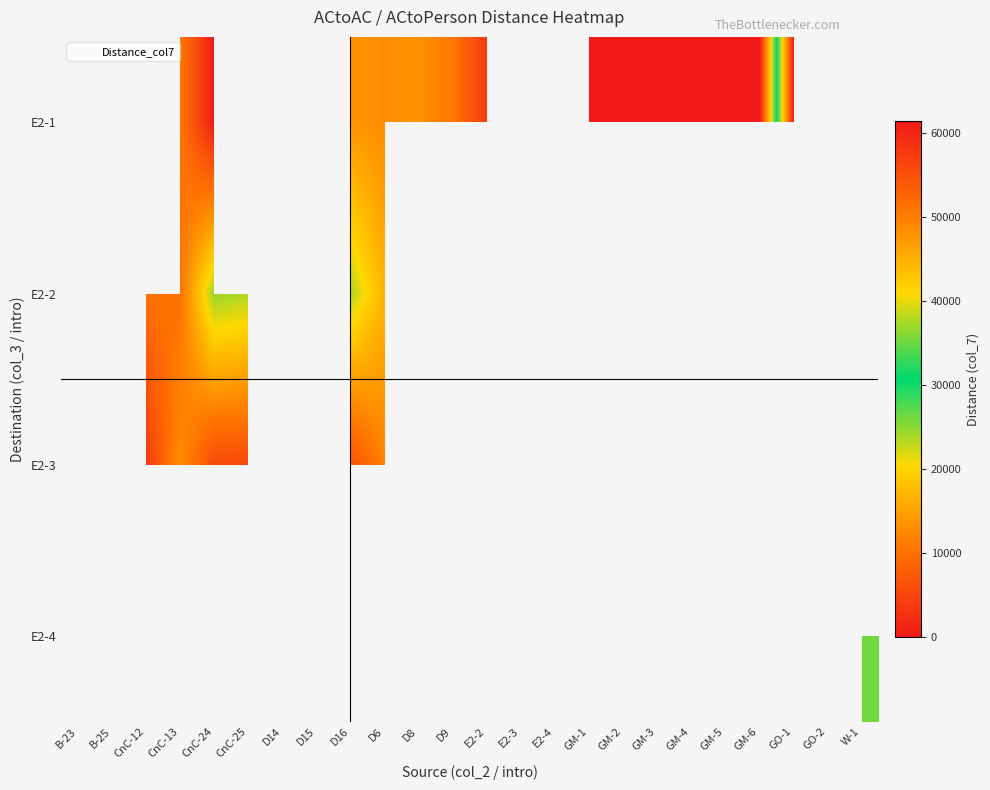

At which label does row_0 first exceed 13510?

D16